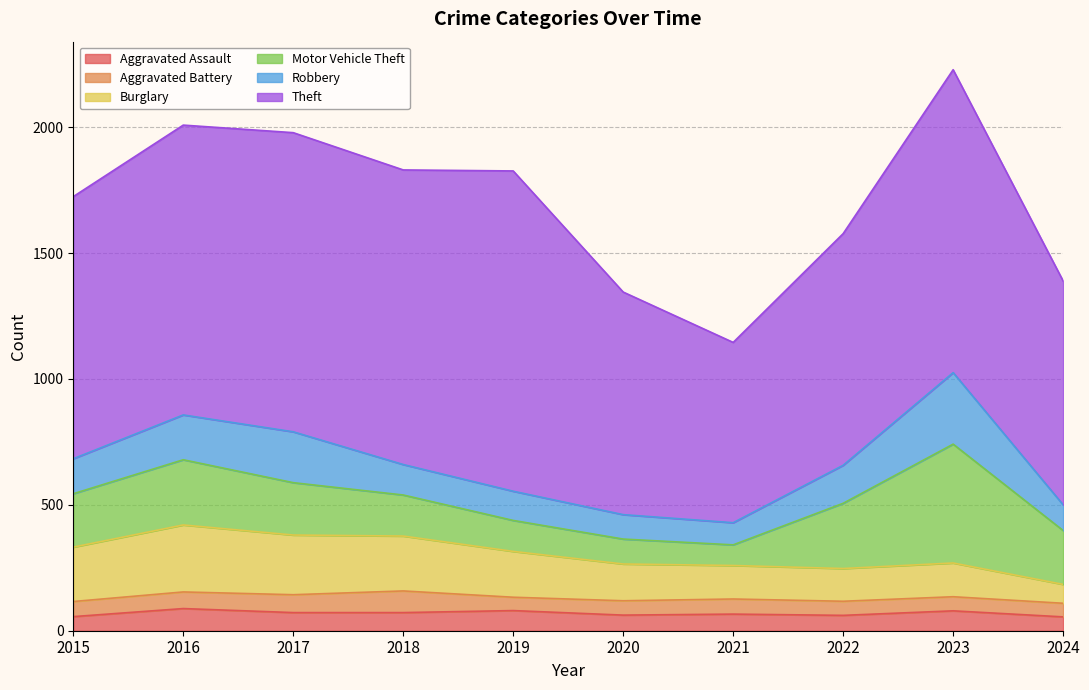

At which label is Burglary closest to 170?

2019